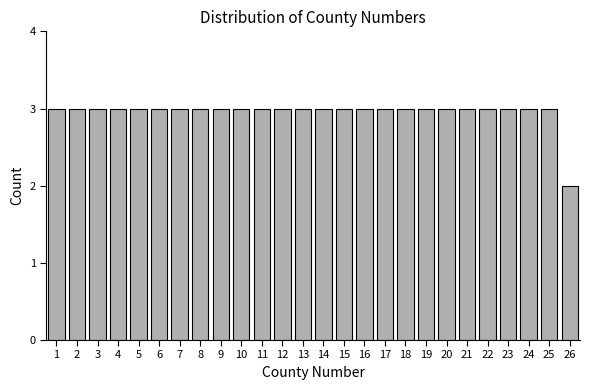

Reading left to right, transcribe all the data shown in this chart.

3	3	3	3	3	3	3	3	3	3	3	3	3	3	3	3	3	3	3	3	3	3	3	3	3	2